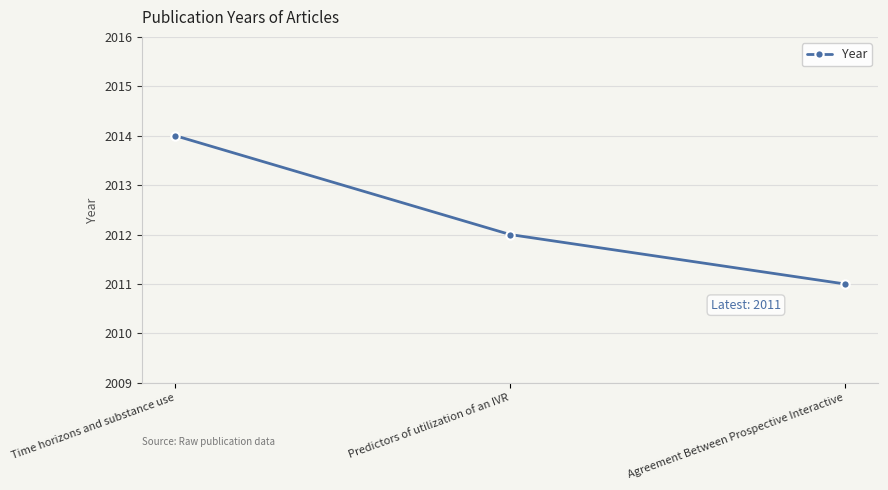

Reading left to right, extract all data points from this chart.

Time horizons and substance use=2014	Predictors of utilization of an IVR=2012	Agreement Between Prospective Interactive=2011